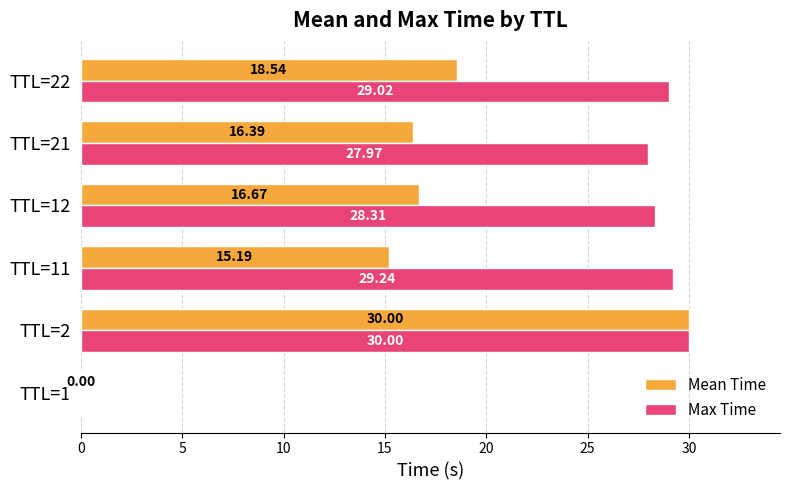

Between TTL=11 and TTL=21, which series saw the biggest shift?

Max Time